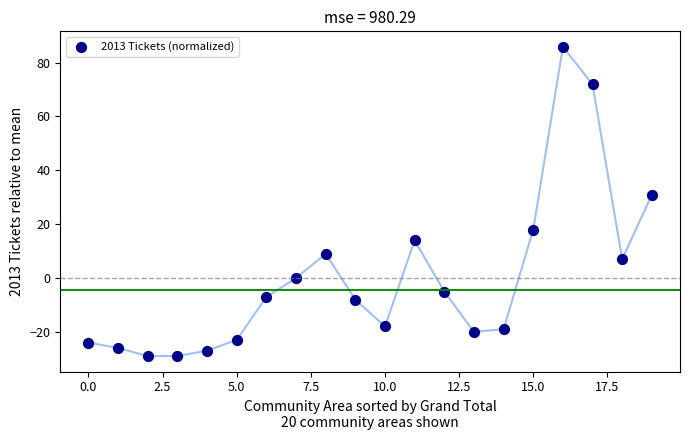

What Y value in the scatter plot is closest to 28?

30.9